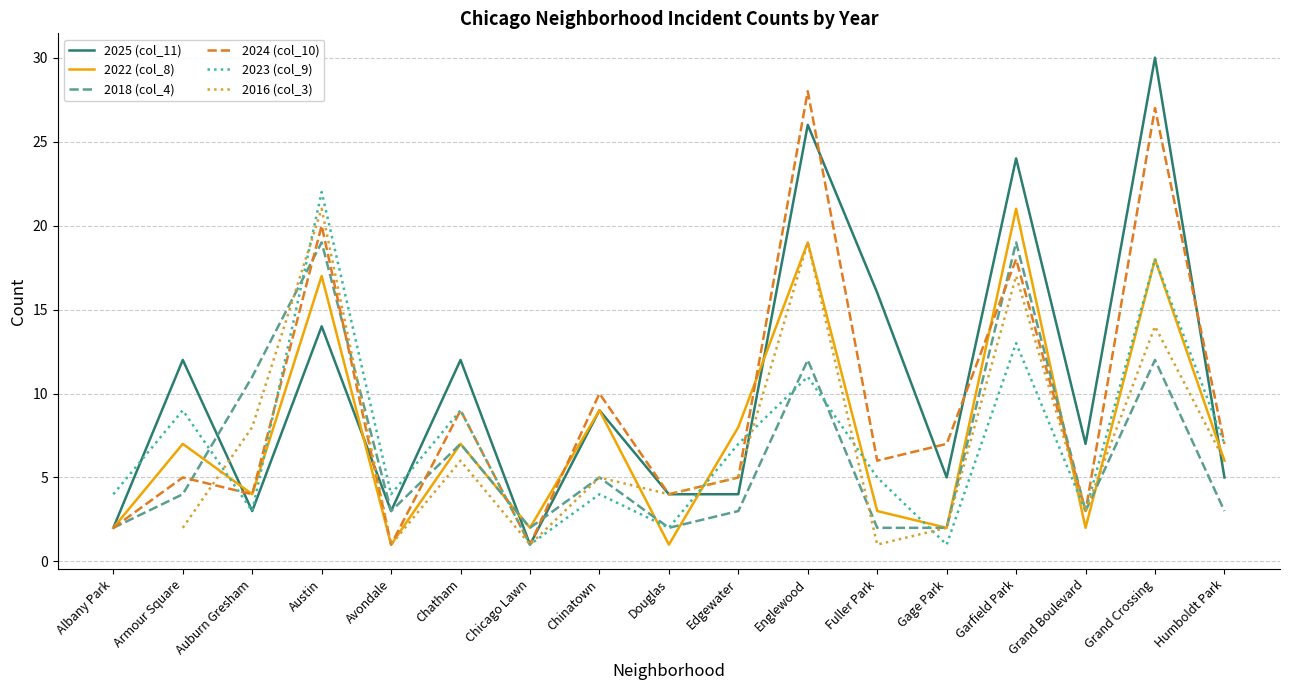

At which label does 2023 (col_9) reach its minimum?

Chicago Lawn